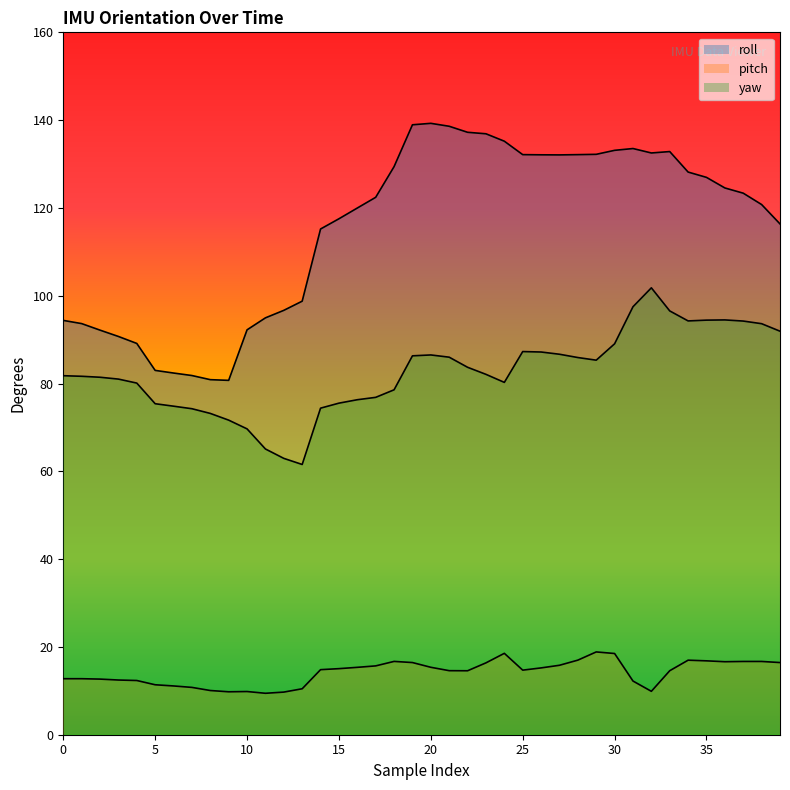

What is the minimum value for yaw?

61.6